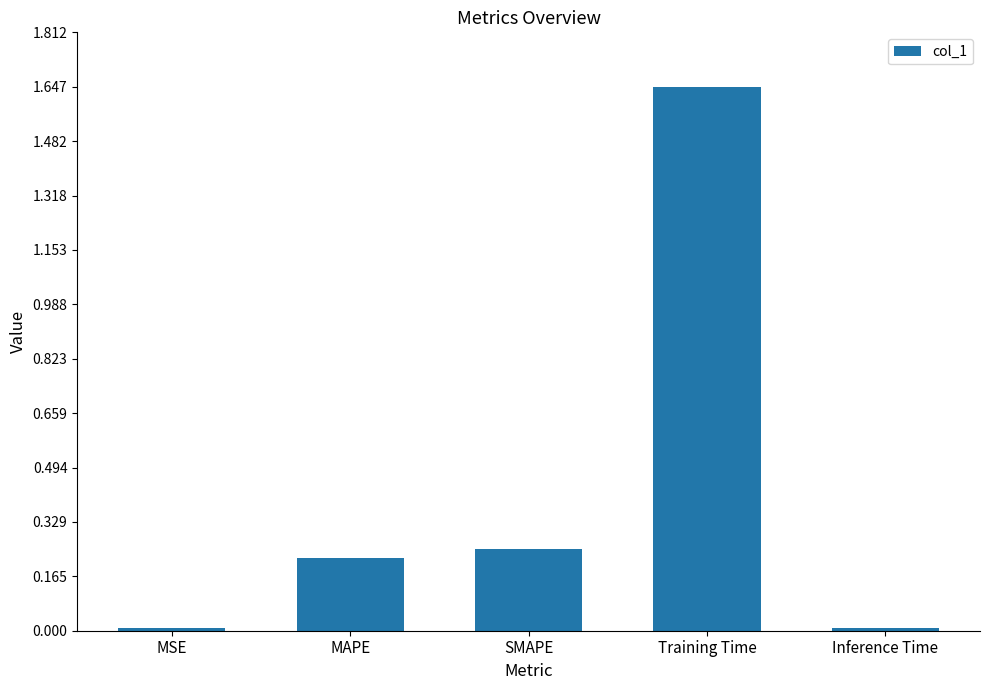

How many bars are there in total?

5